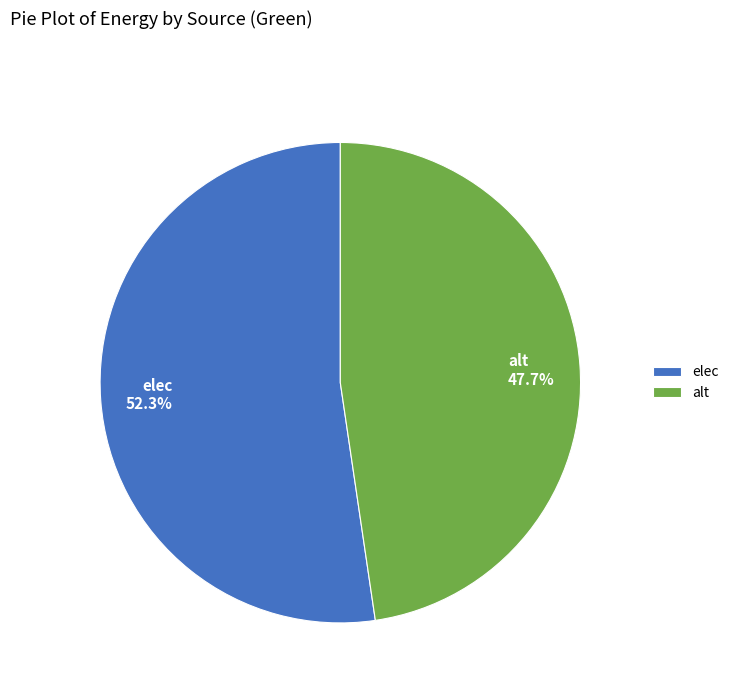

Do elec and alt together represent more than half of the pie?

Yes